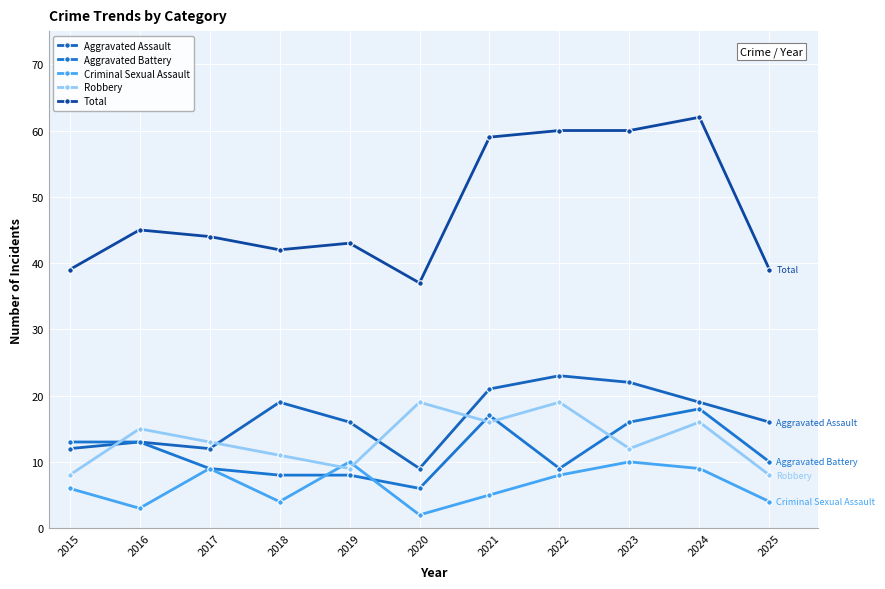

What is the total value across all series at 2016?

89